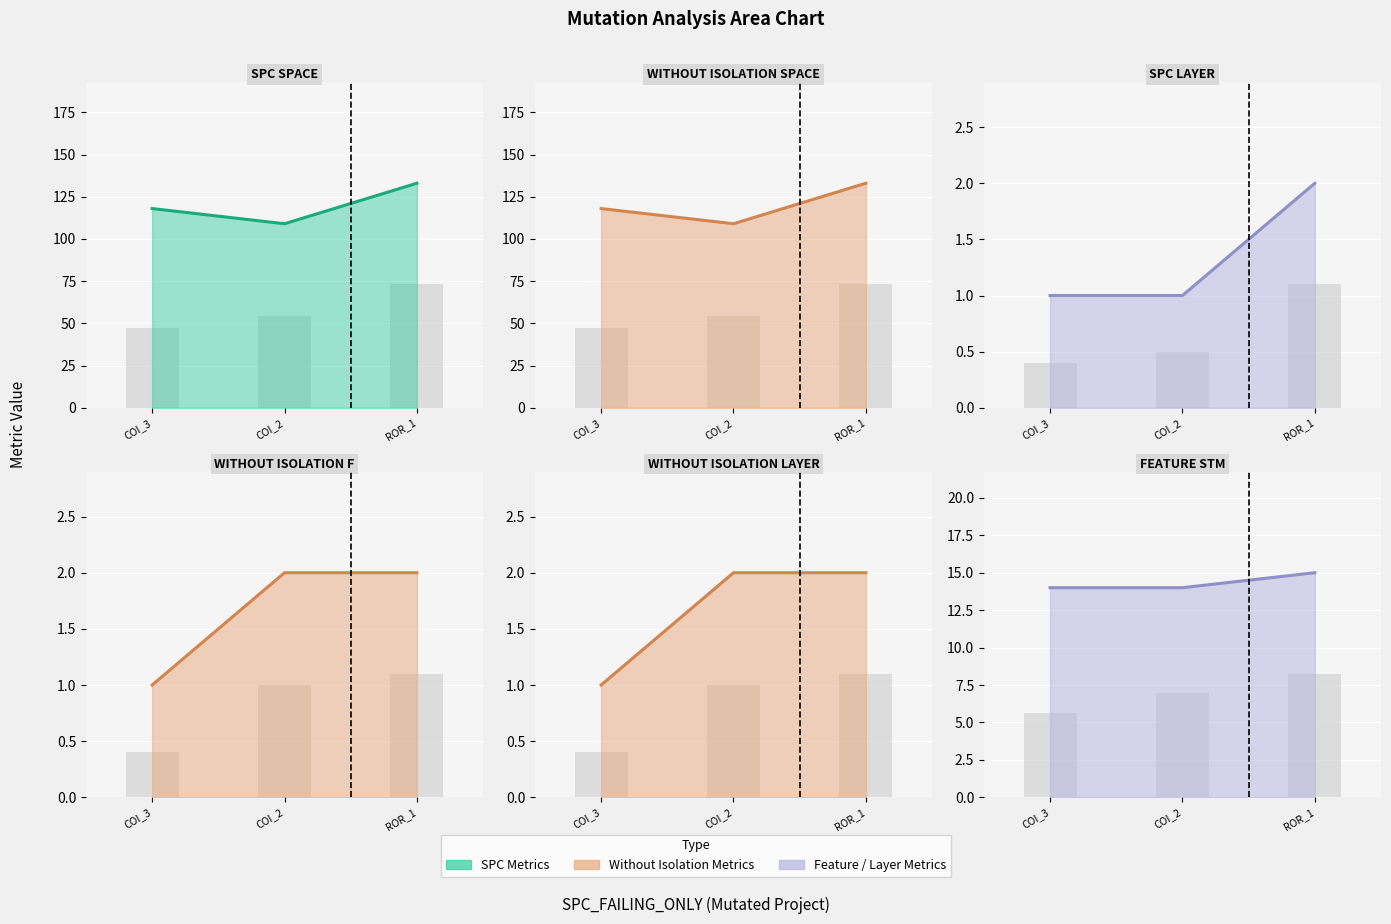

How many bars are there in total?

18